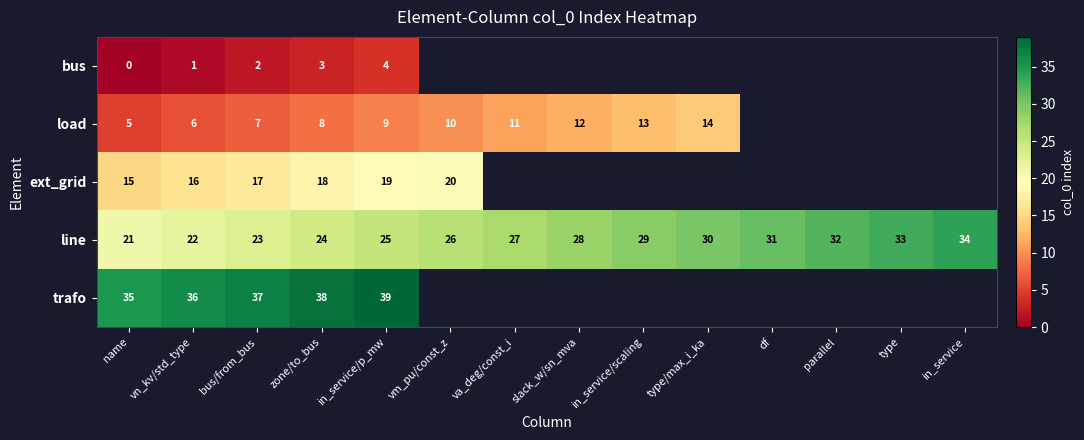

At name, list the series in order from smallest to largest.

bus, load, ext_grid, line, trafo